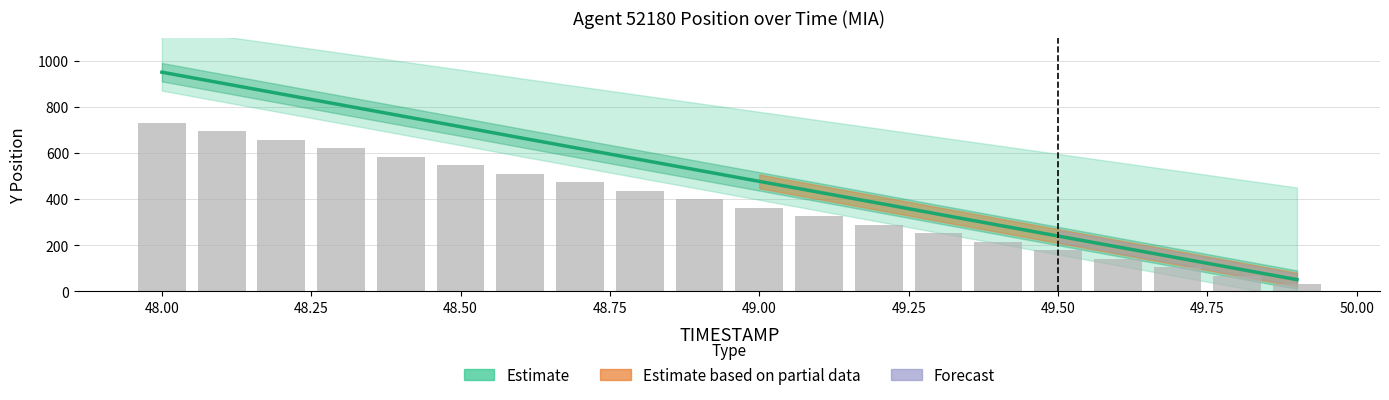

How many groups of bars are there?

20